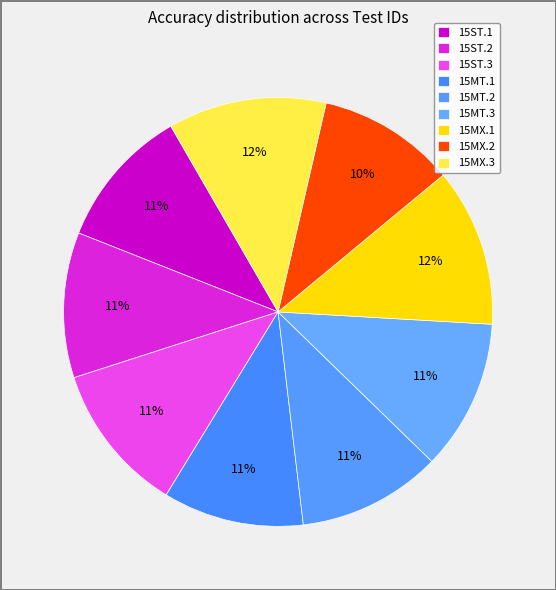

To the nearest percent, what is the combined percentage of 15MT.2 and 15MT.3?

22%